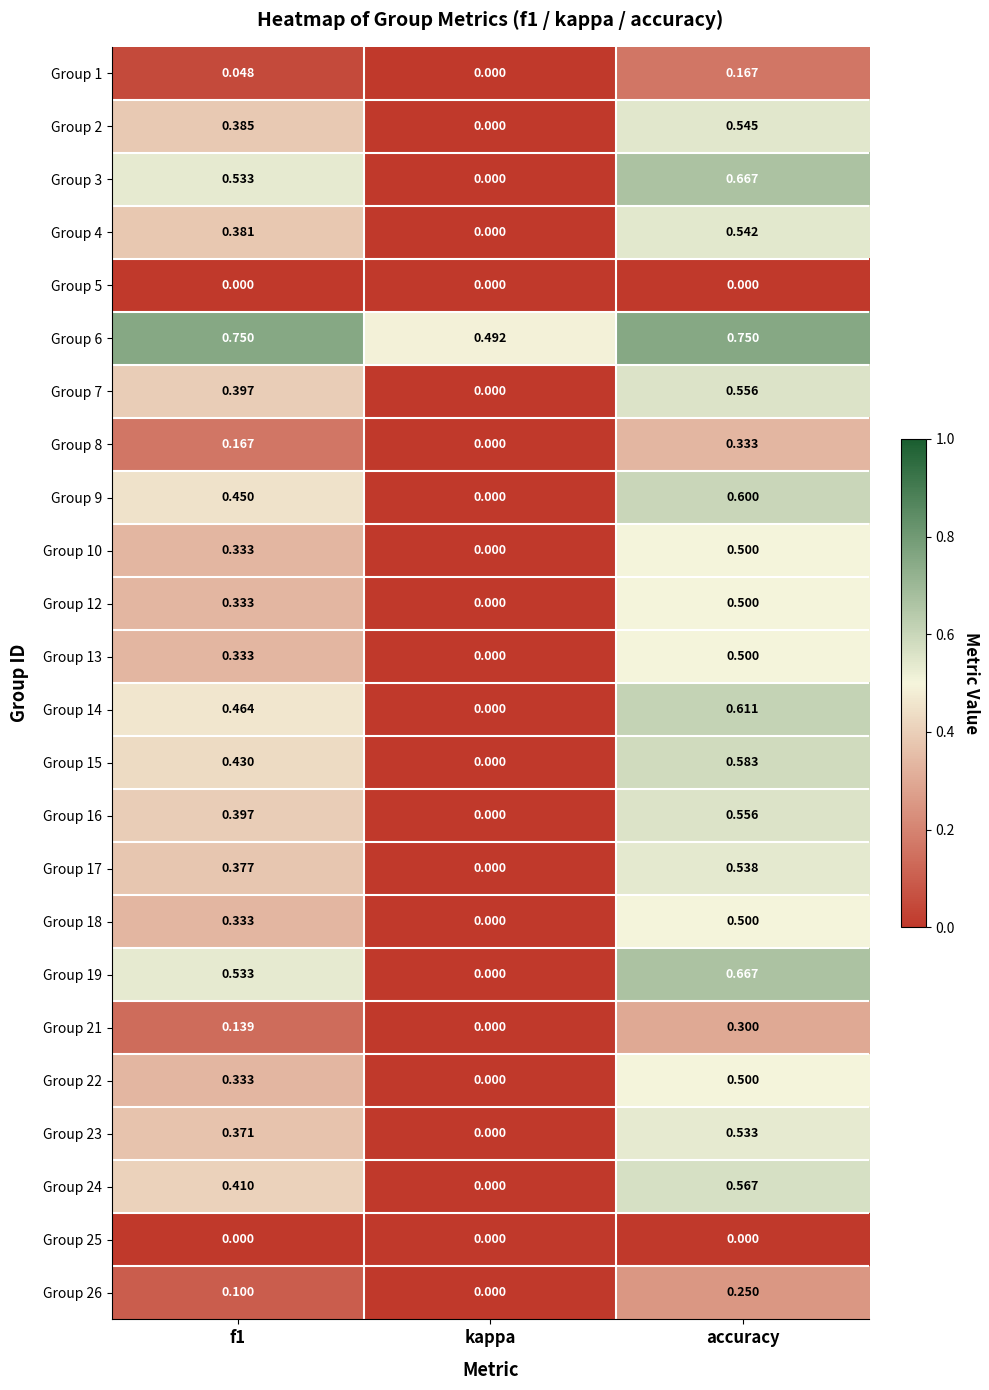

At which category is the sum across all series the highest?

accuracy